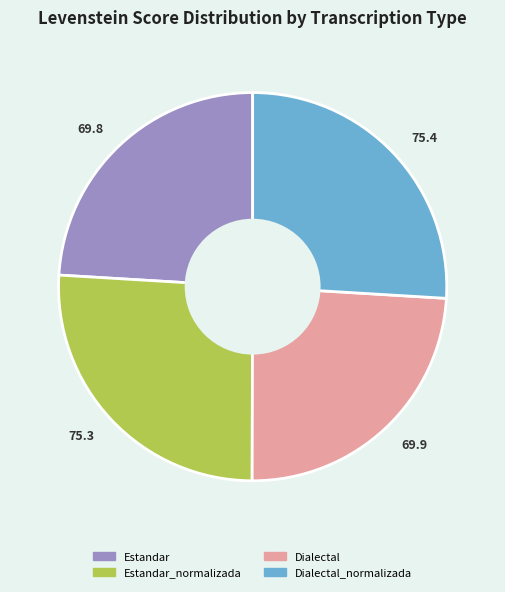

Is 69.8 the majority of the pie?

No